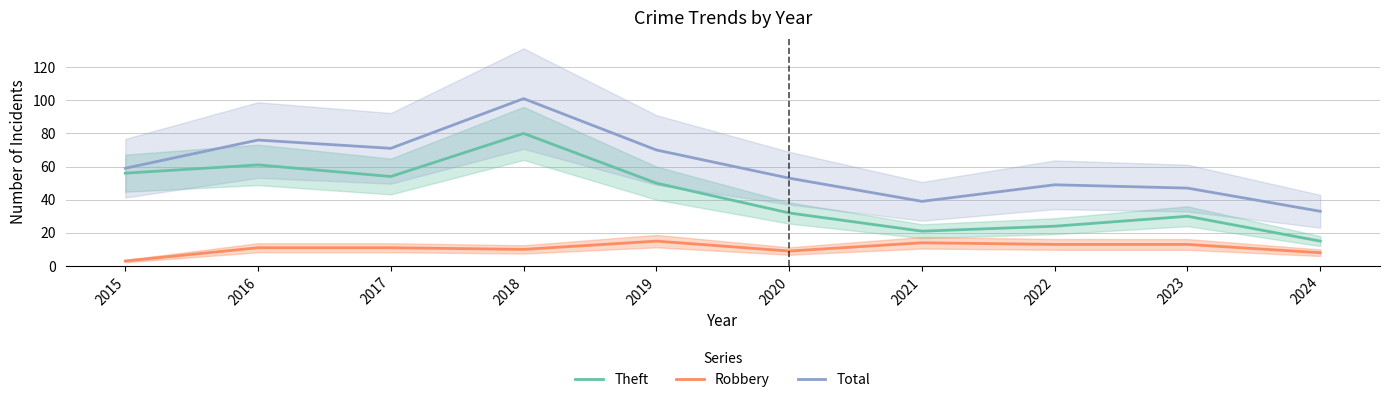

Count the number of categories in the chart.

10